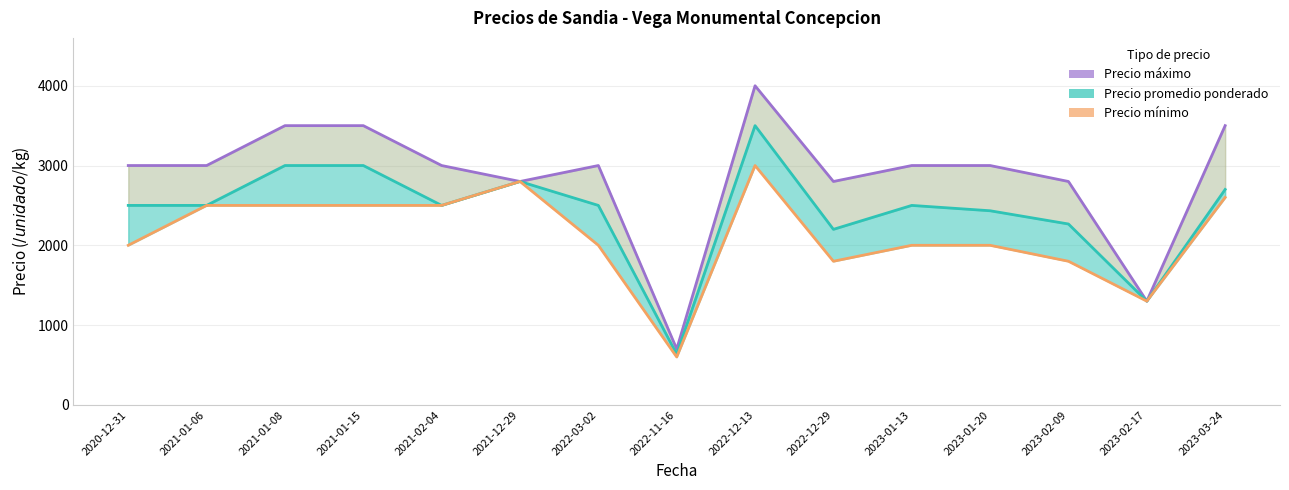

Is it true that Precio mínimo equals 1508 at 2021-12-29?

False